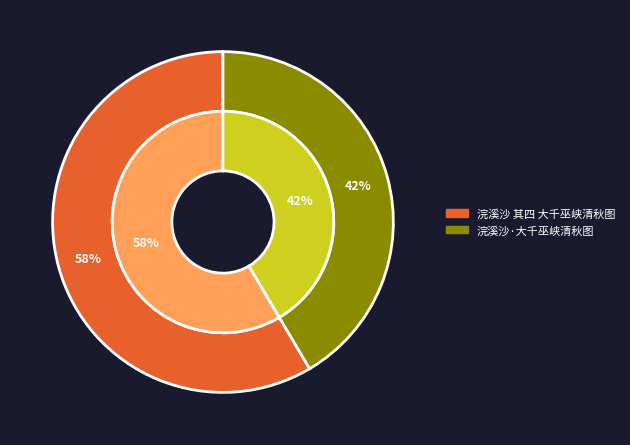

To the nearest percent, what percentage of the pie is 浣溪沙 其四 大千巫峡清秋图?

58%